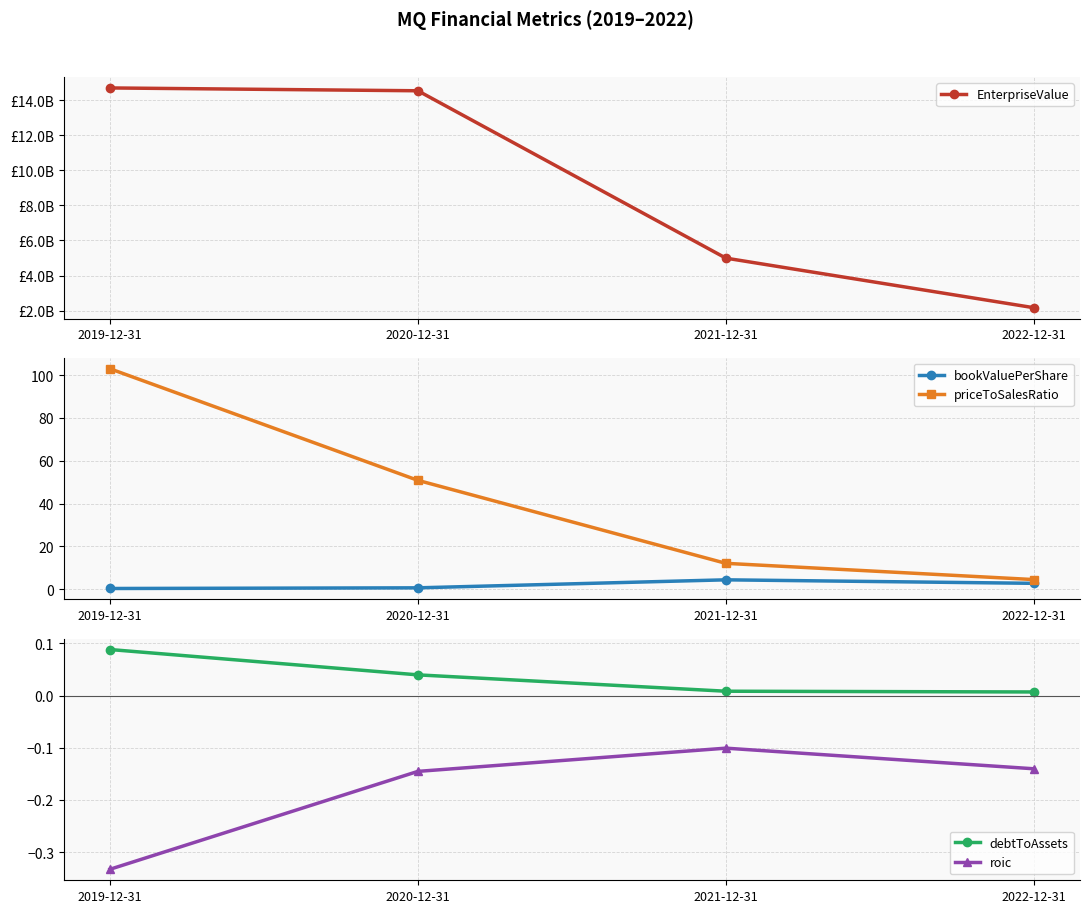

Reading left to right, list all the values displayed in this chart.

EnterpriseValue: 14713227970.3	14551623970.3	4993374521.2	2160959221.9
bookValuePerShare: 0.3	0.6	4.3	2.7
priceToSalesRatio: 103.0	50.8	12.0	4.5
debtToAssets: 0.1	0.0	0.0	0.0
roic: -0.3	-0.1	-0.1	-0.1